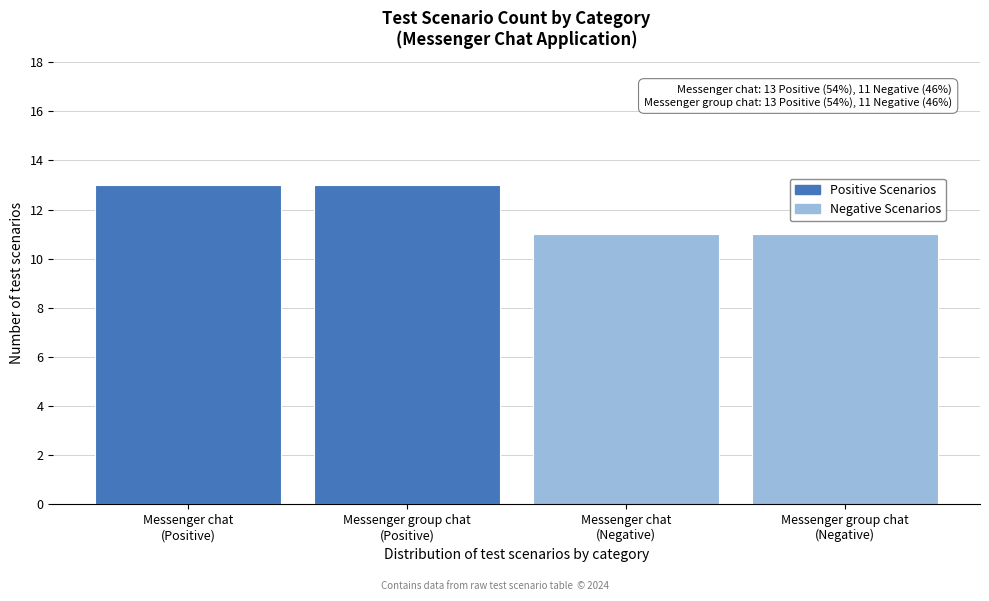

Reading right to left, list all the values displayed in this chart.

11	11	13	13